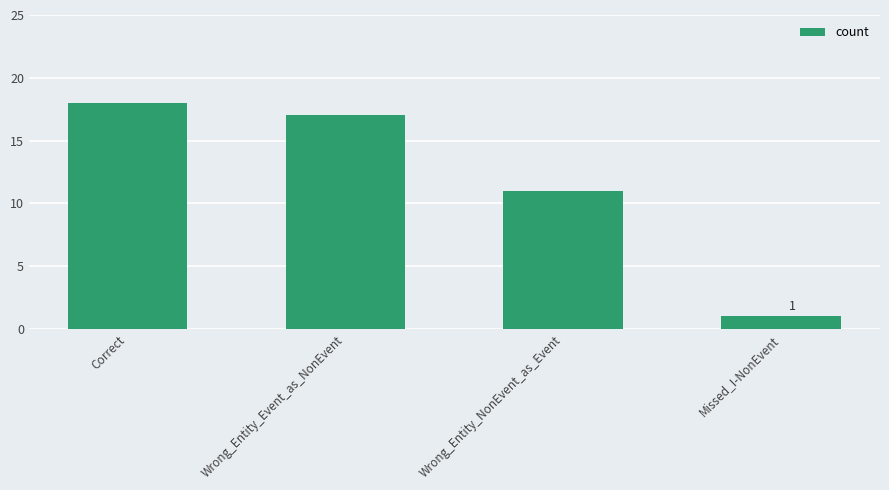

Which has a higher value, Missed_I-NonEvent or Correct?

Correct